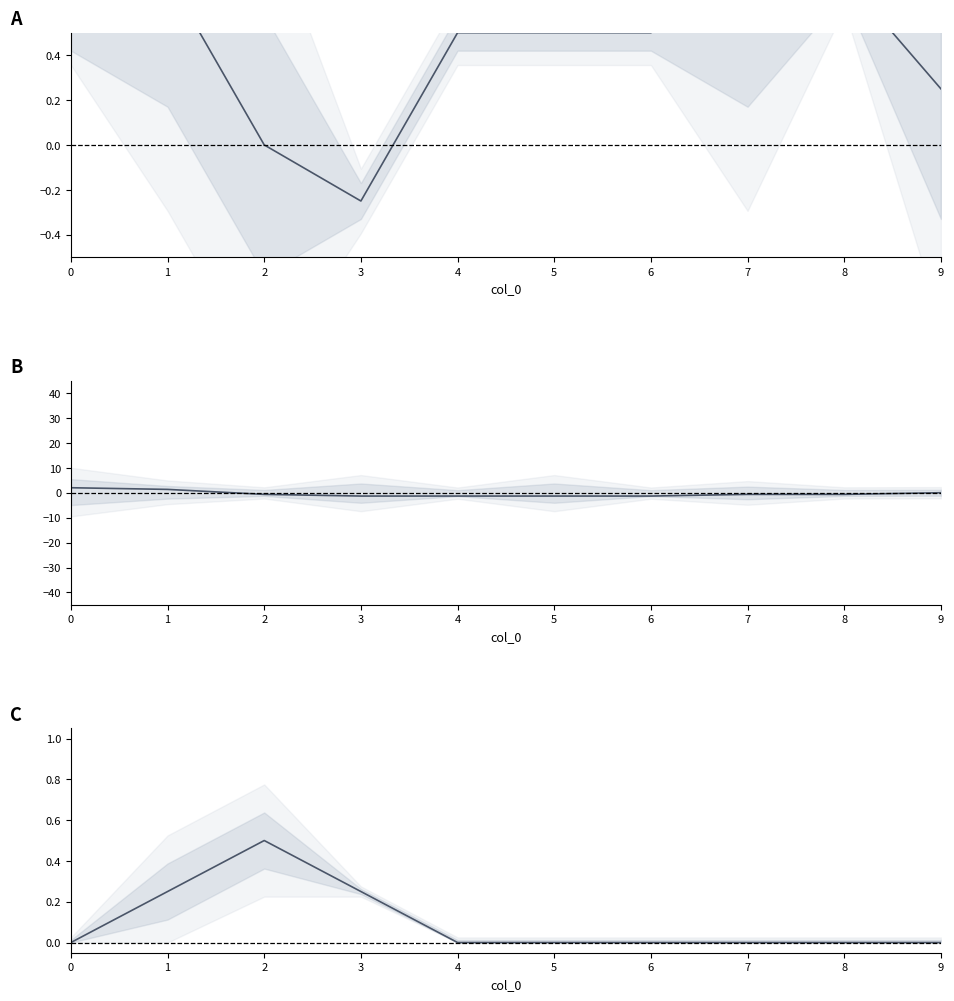

What is the minimum value for t_a_seconds?

-0.2